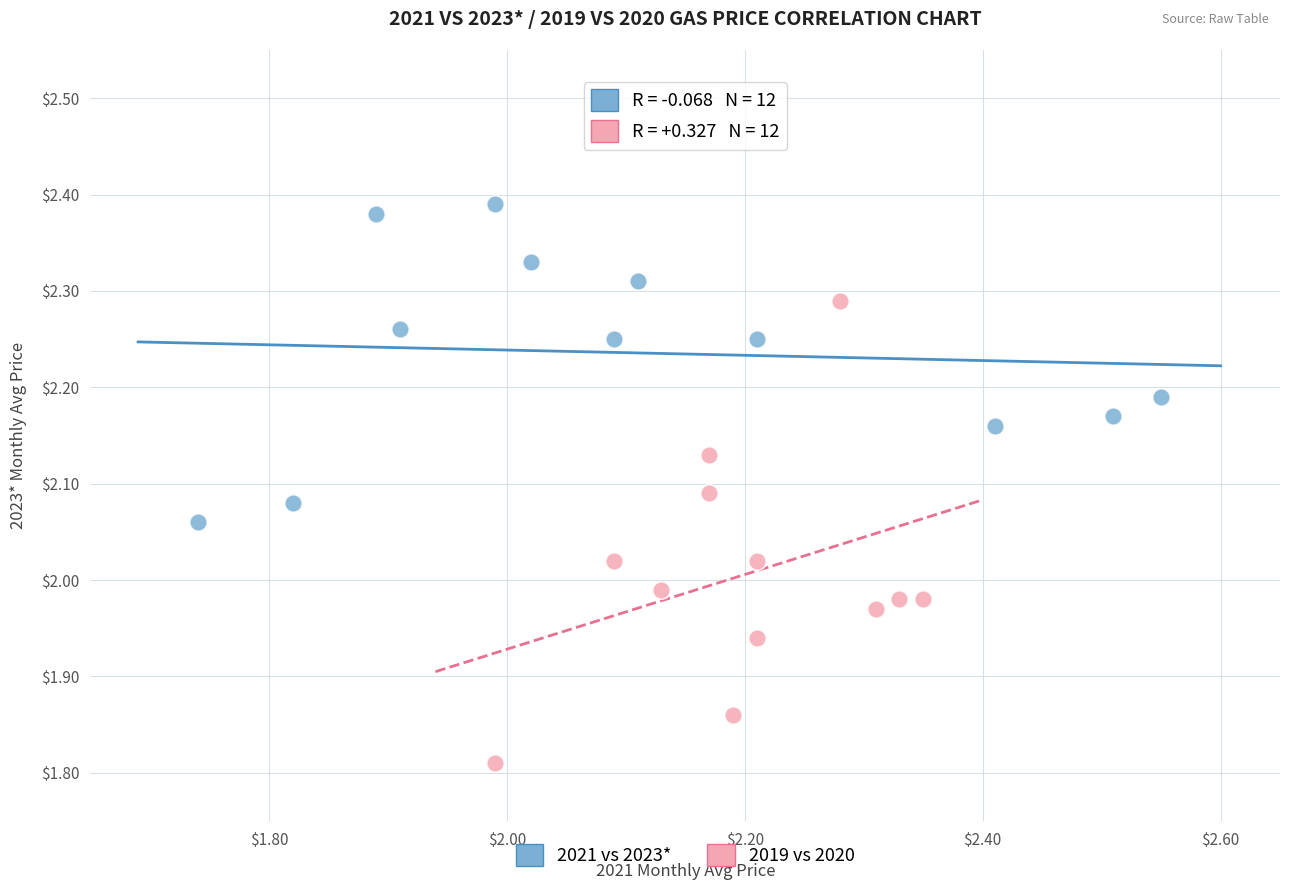

Which series contains the lowest Y value?

2019 vs 2020